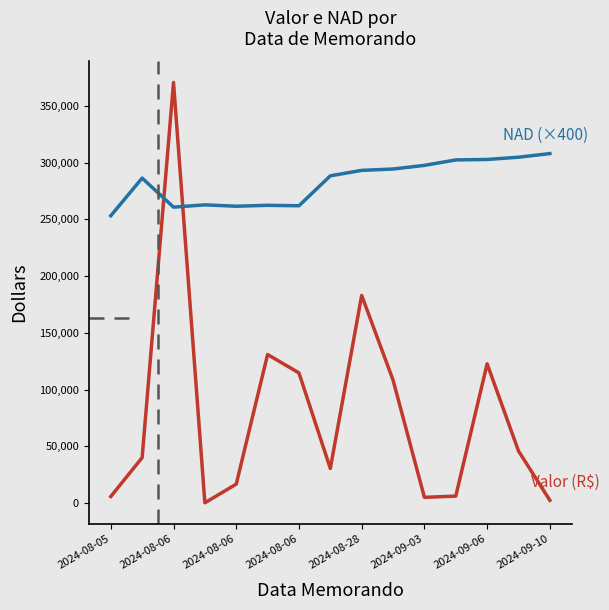

What is the greatest value displayed?

370668.3